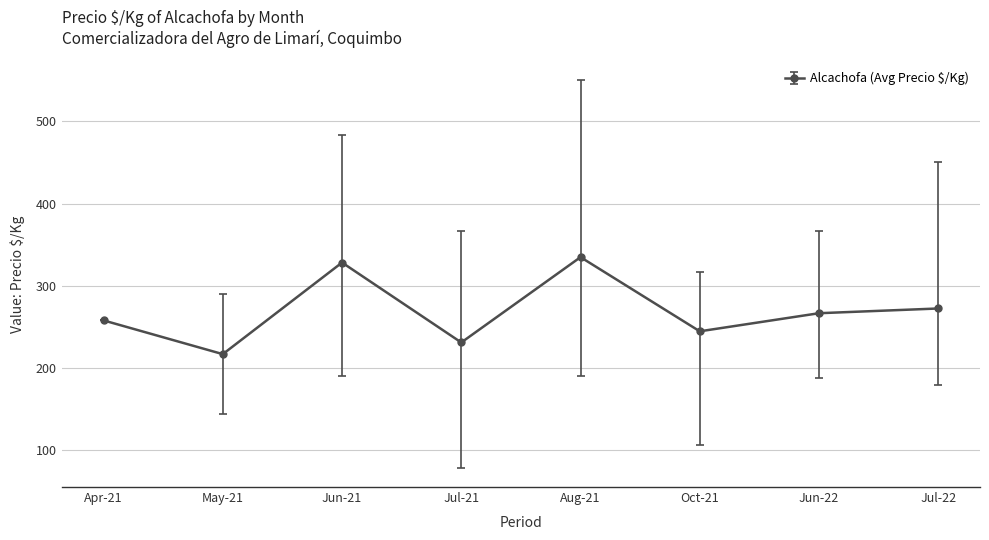

Is it true that the value at Jul-22 is 272.5?

True